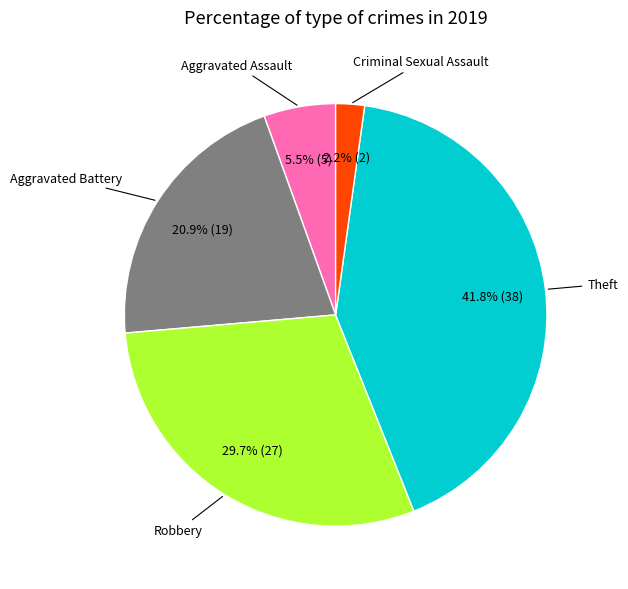

Does any single category account for the majority?

No